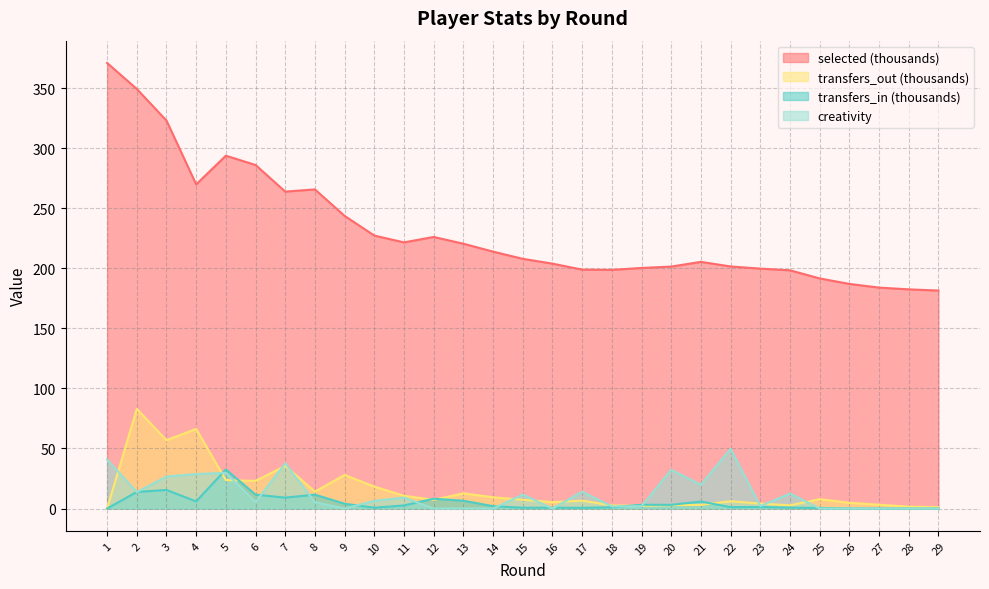

True or false: selected and creativity cross at least once.

False